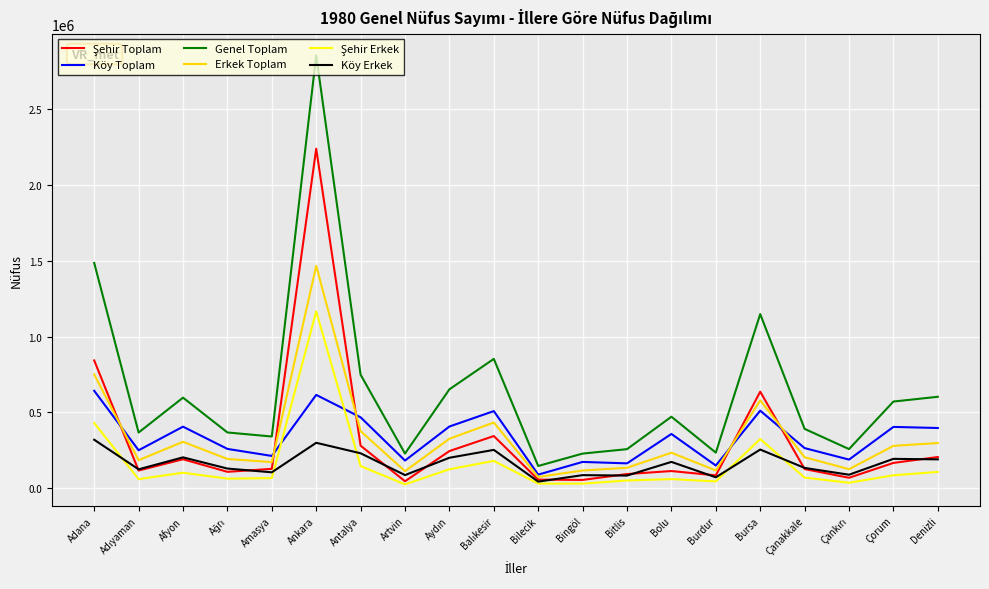

What is the minimum value shown in the chart?

25695